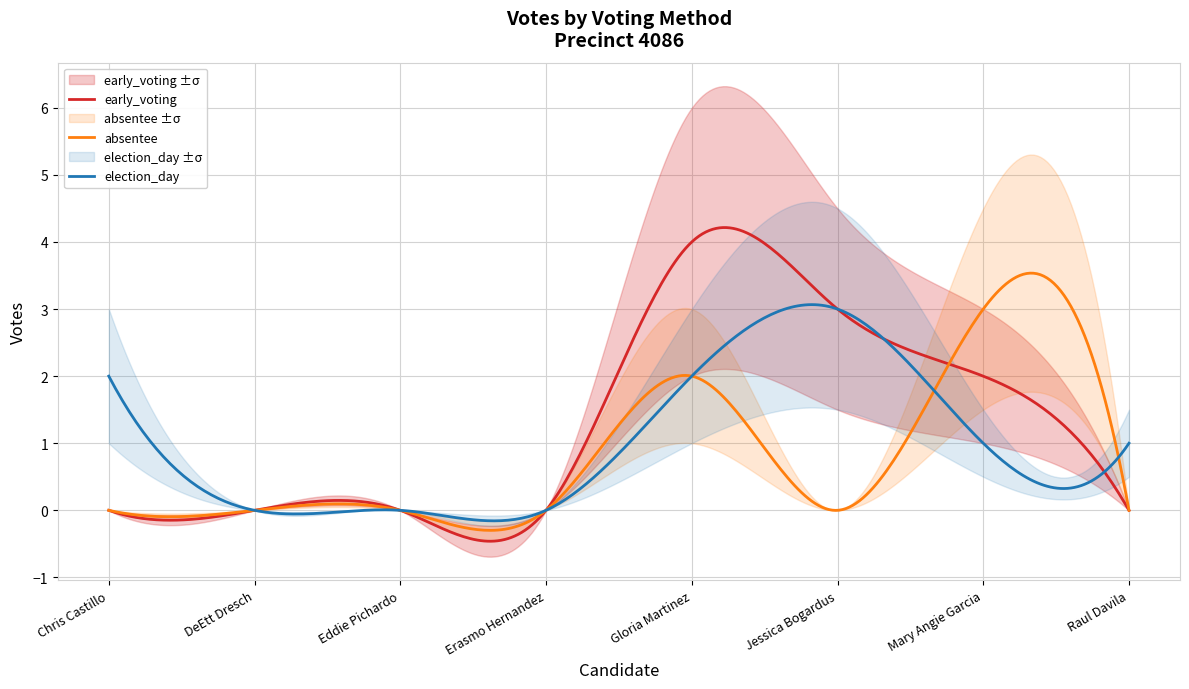

What are all the series names shown in the legend?

election_day, absentee, early_voting